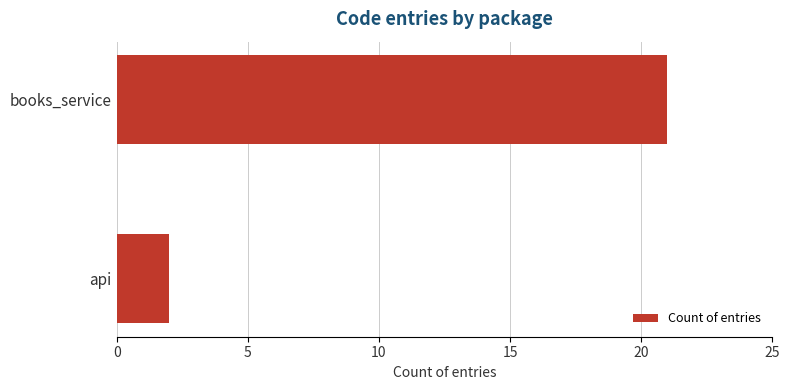

Reading bottom to top, what are all the values shown in this chart?

2	21